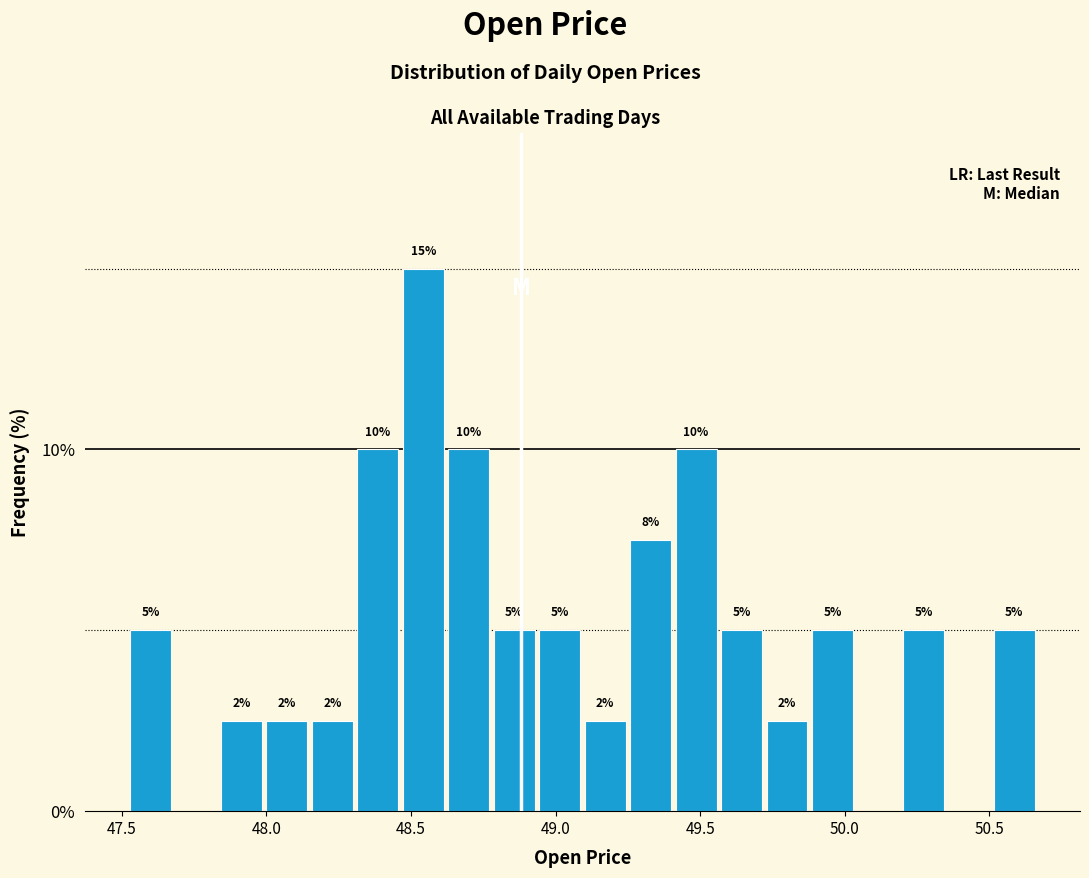

Around what value on the x-axis is the tallest bar? Give the approximate position of its centre, as read against the axis.

48.55